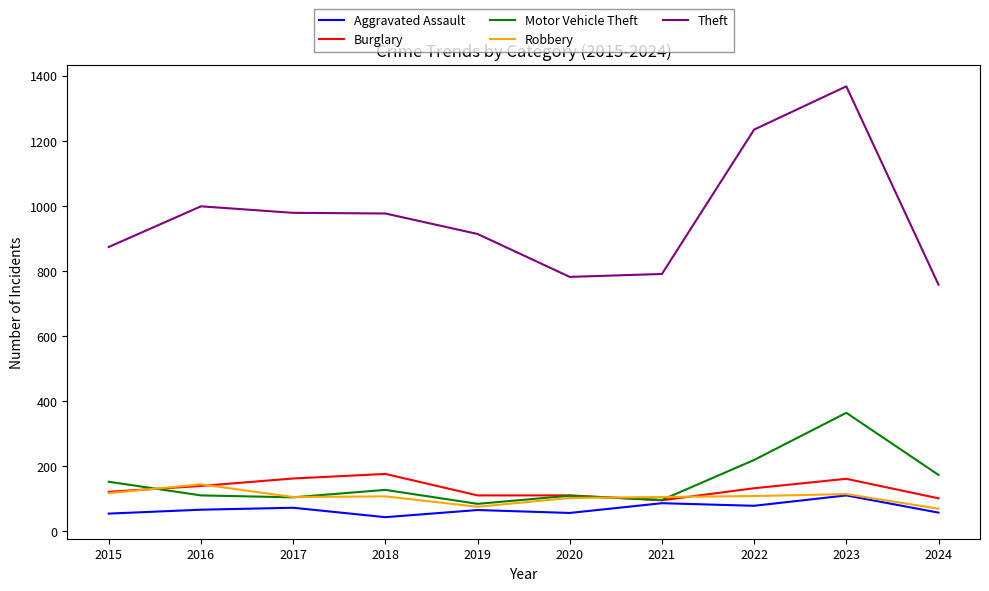

What is the average value of the Robbery series?

105